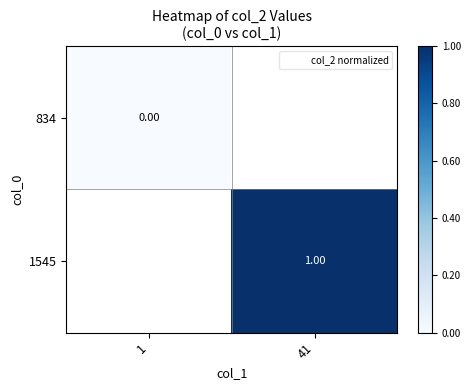

The value of 1545 at 41 is 0.5. True or false?

False